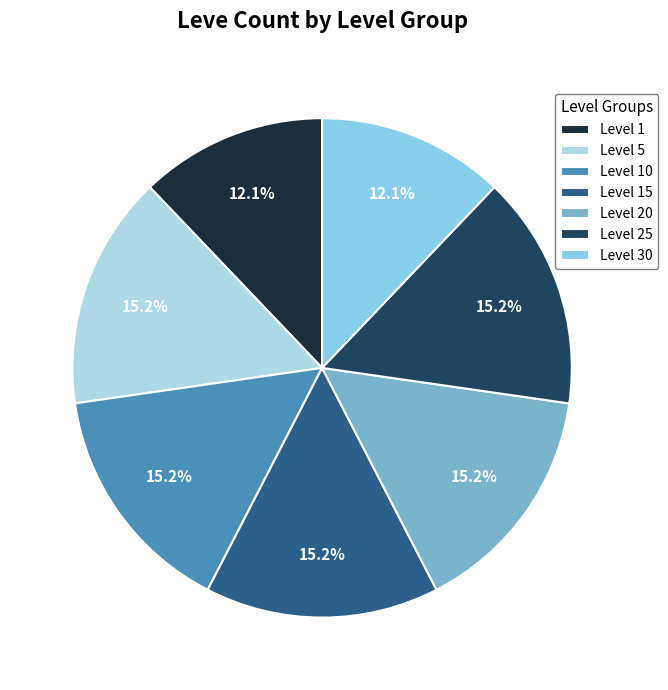

What is the smallest slice in the pie chart?

Level 1